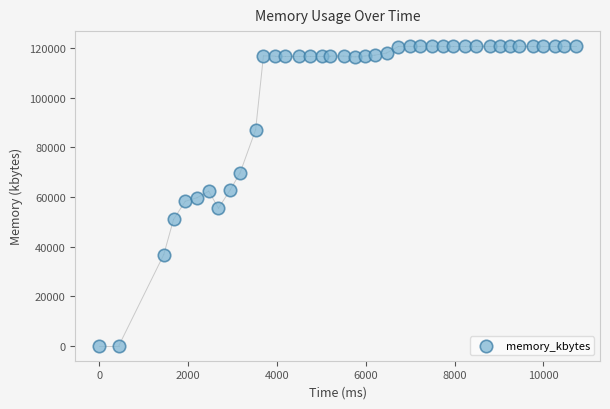

What is the range of Y values (max minus min)?

120916